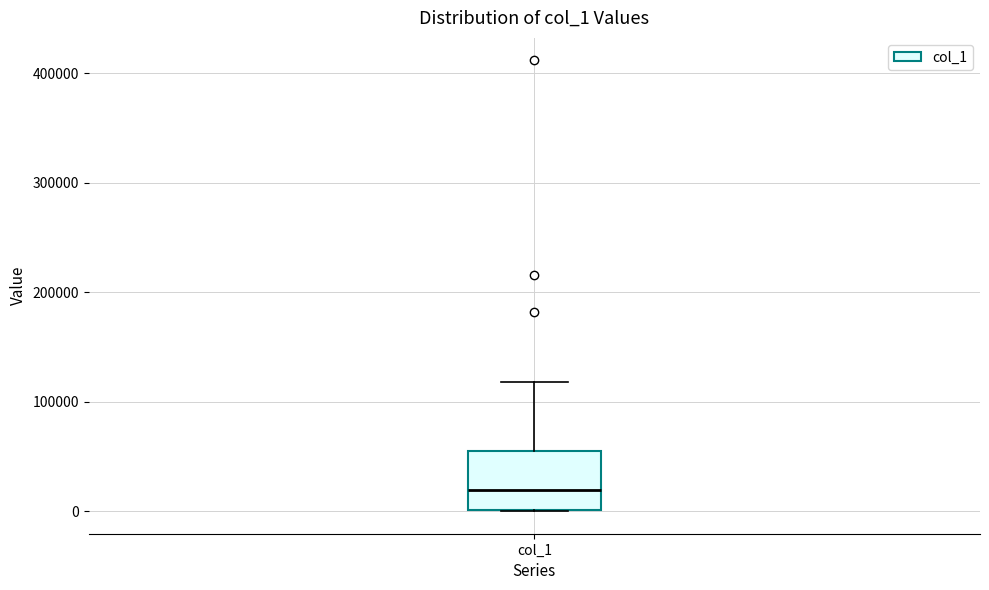

Where is the lower edge of the box for col_1 on the y-axis? The values are not printed on the chart, so give them approximately, as read against the axis.

0